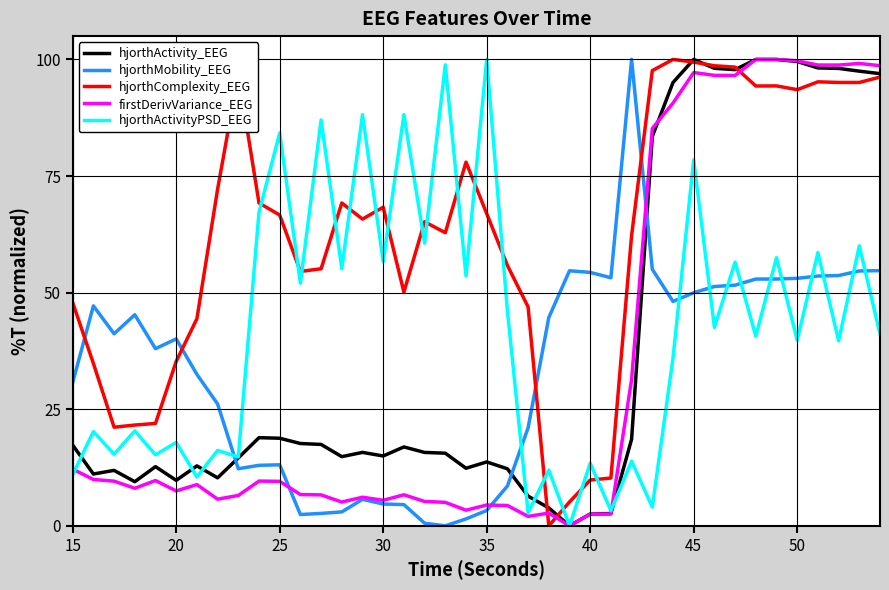

True or false: hjorthActivityPSD_EEG and hjorthMobility_EEG intersect in this chart.

True